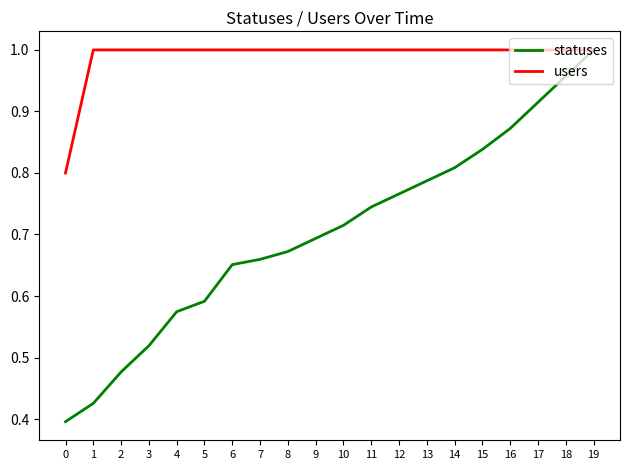

What is the sum of all users values?

19.8